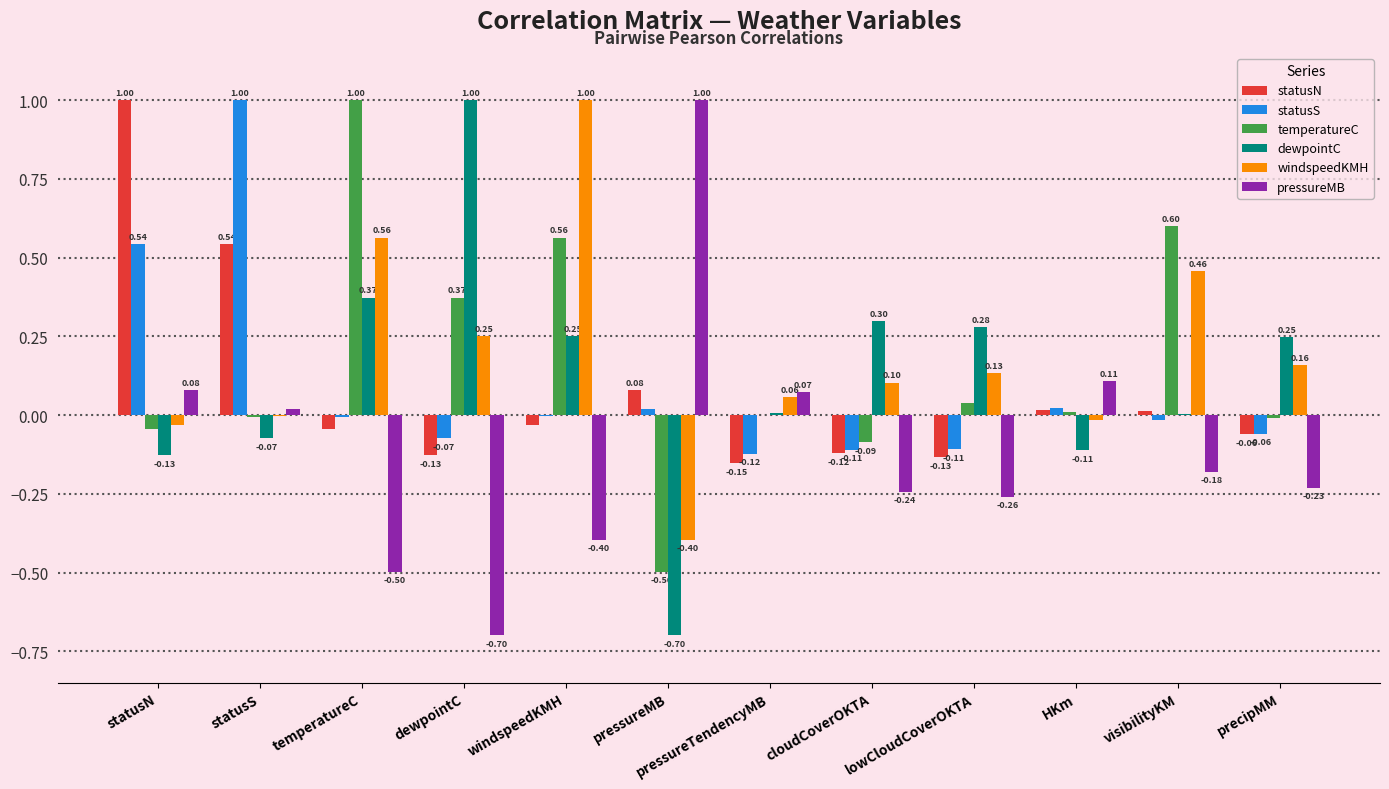

What is the sum of all pressureMB values?

-1.2